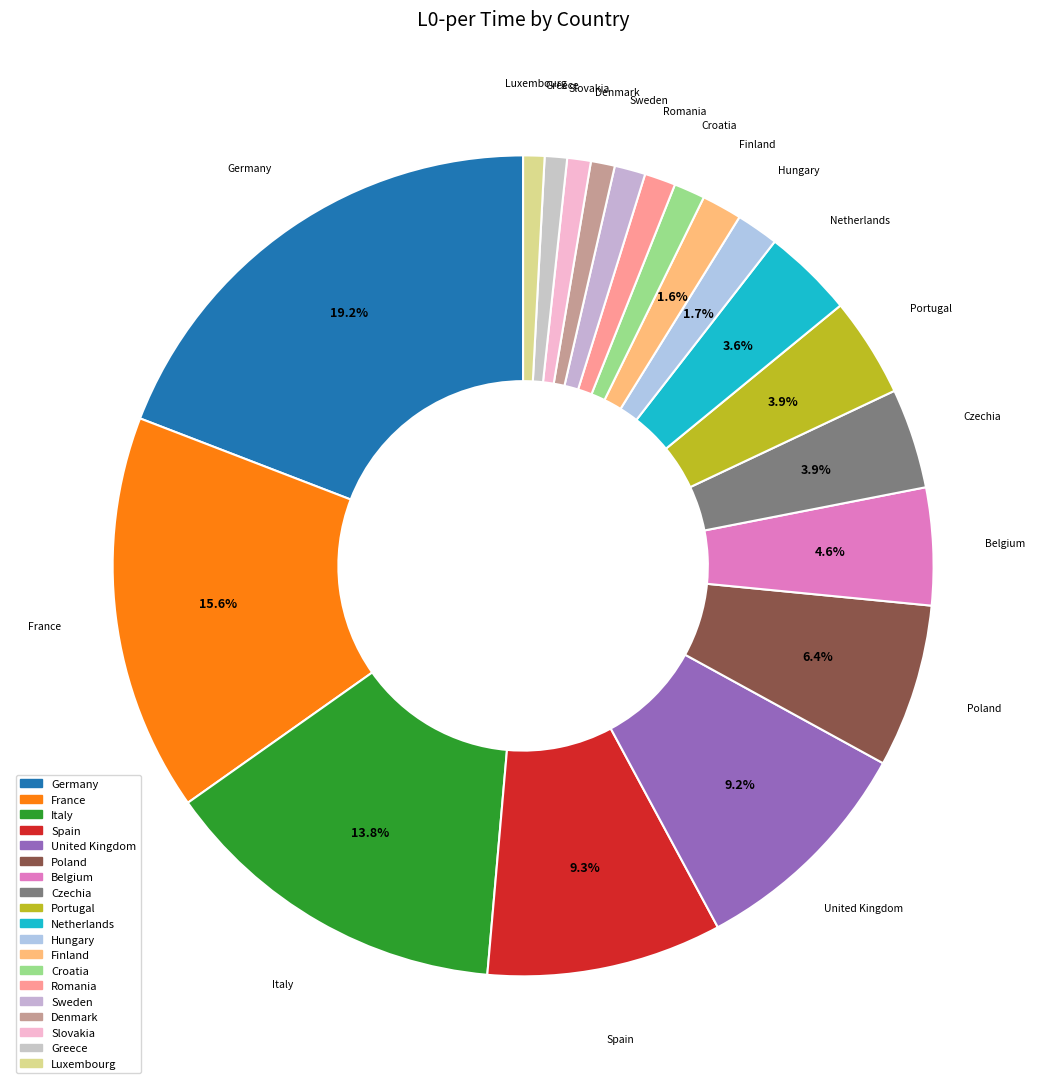

To the nearest percent, what percentage of the pie is Portugal?

4%